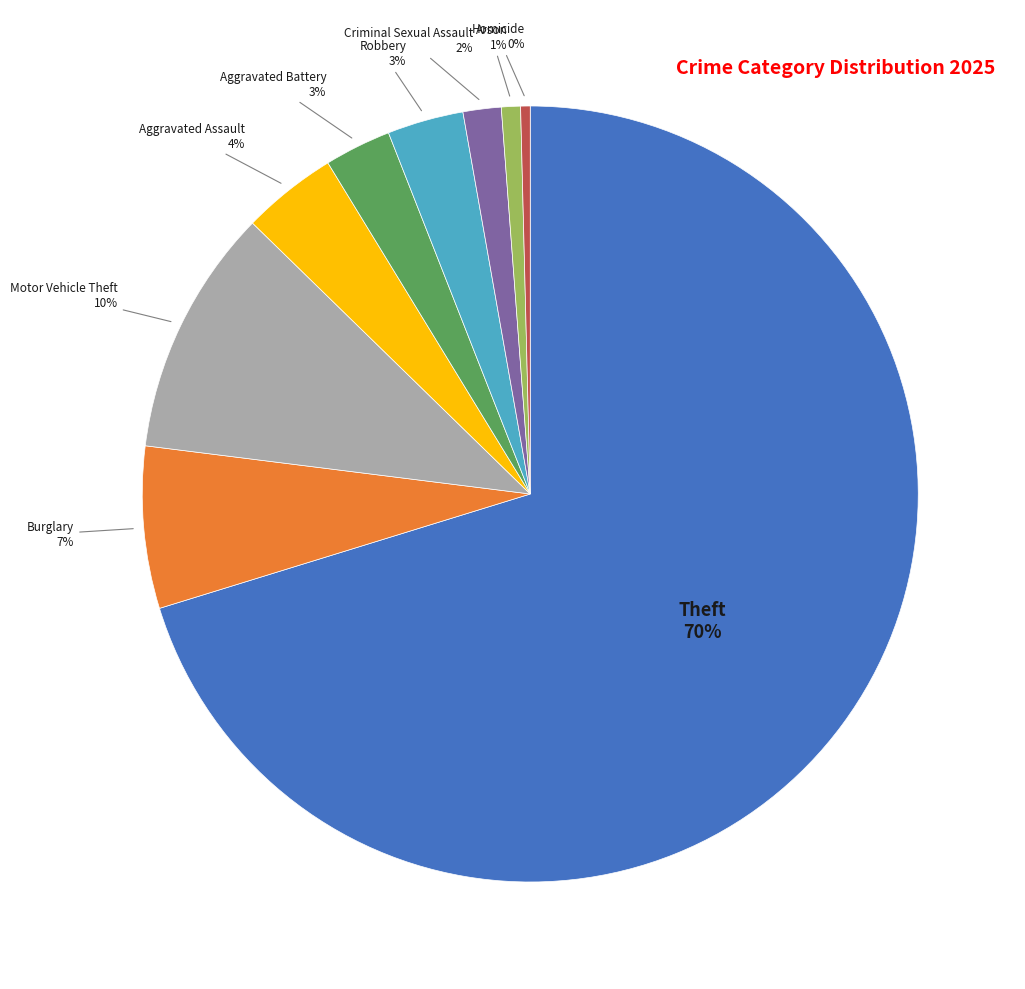

Is it true that Arson is 1% of the pie?

True